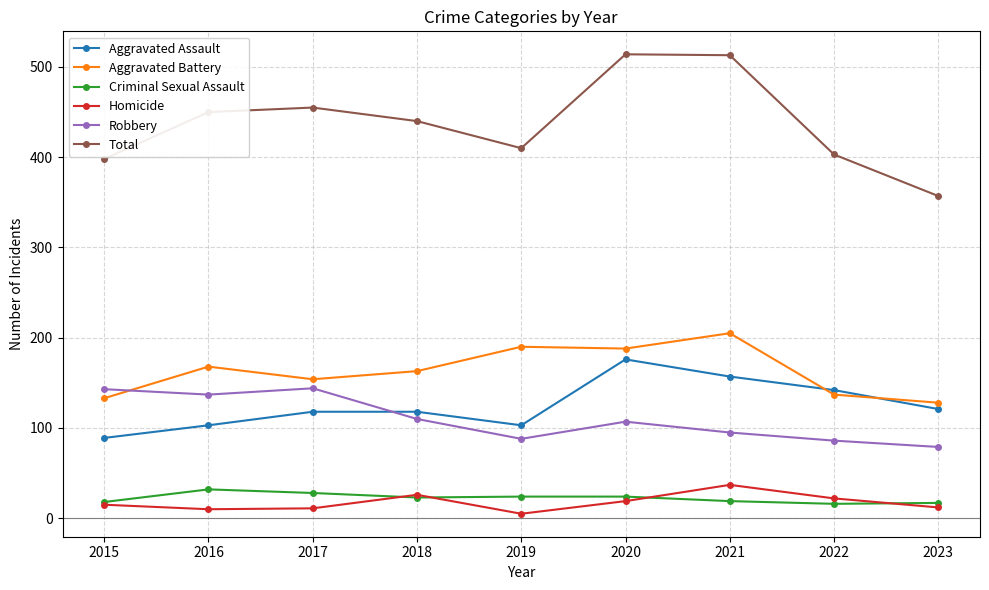

What is the sum of the Aggravated Battery values at 2018 and 2020?

351